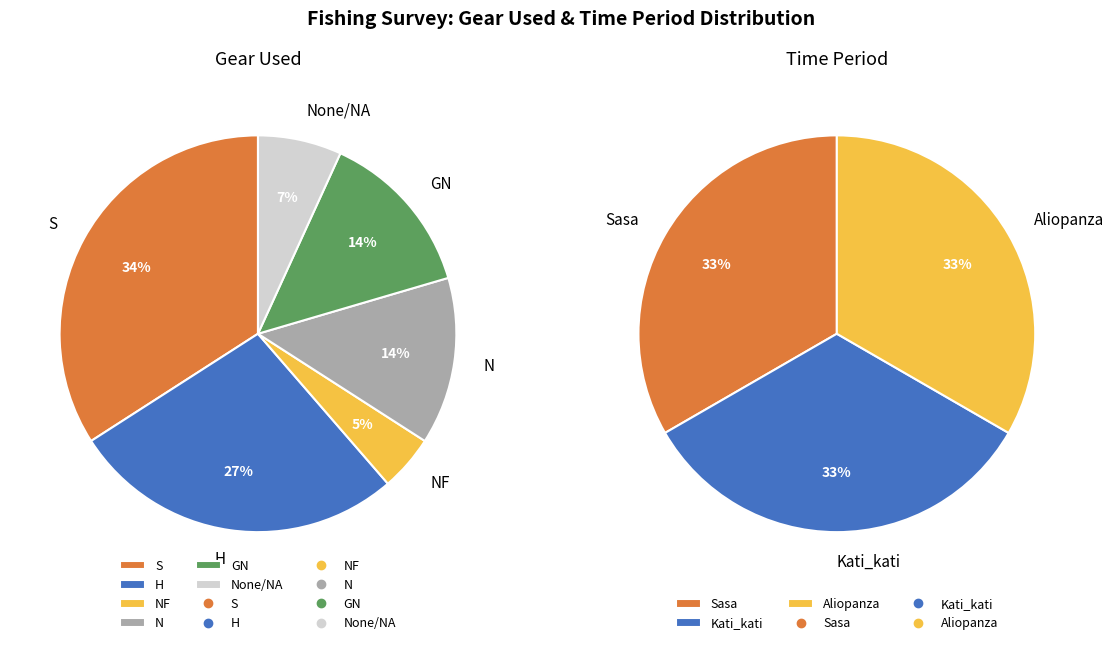

The NF slice represents 5% of the pie. True or false?

True